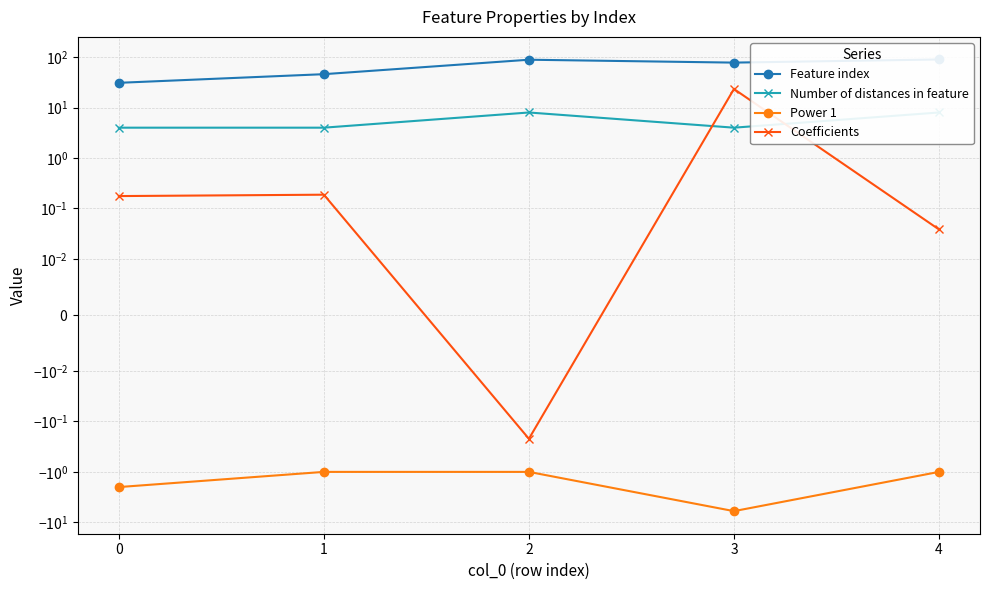

Between 0 and 2, which series saw the biggest shift?

Feature index